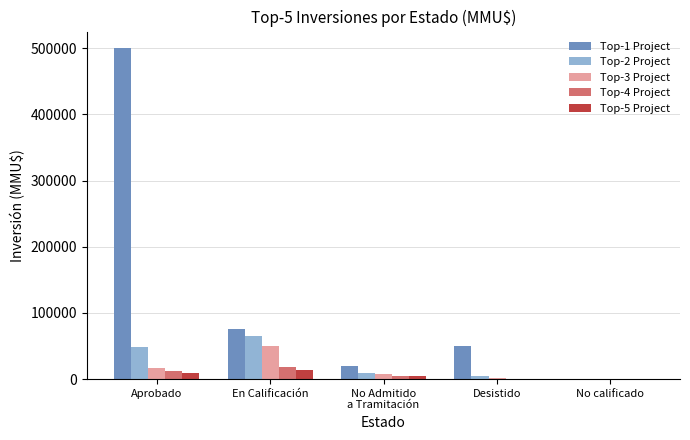

Which label corresponds to the largest value in the chart?

Aprobado